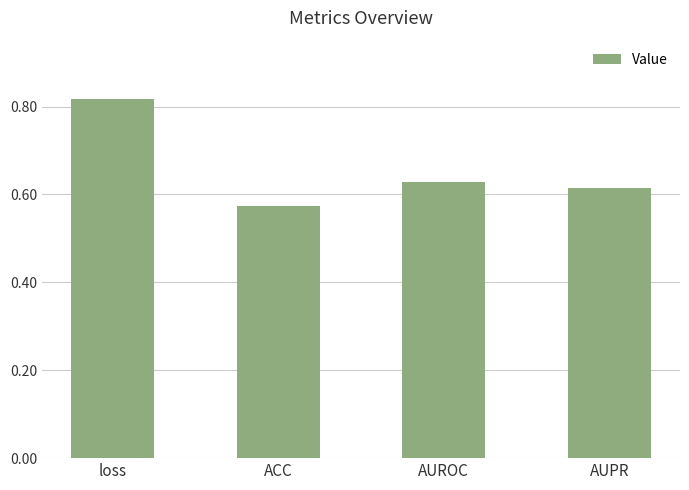

Is it true that the value at AUPR is 0.9?

False